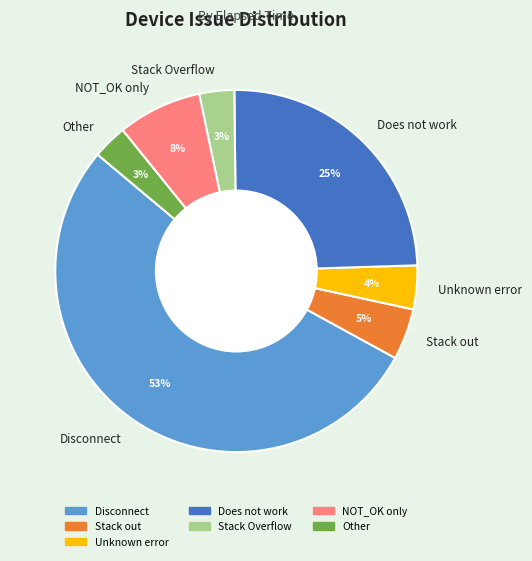

Which has a higher value, Unknown error or NOT_OK only?

NOT_OK only